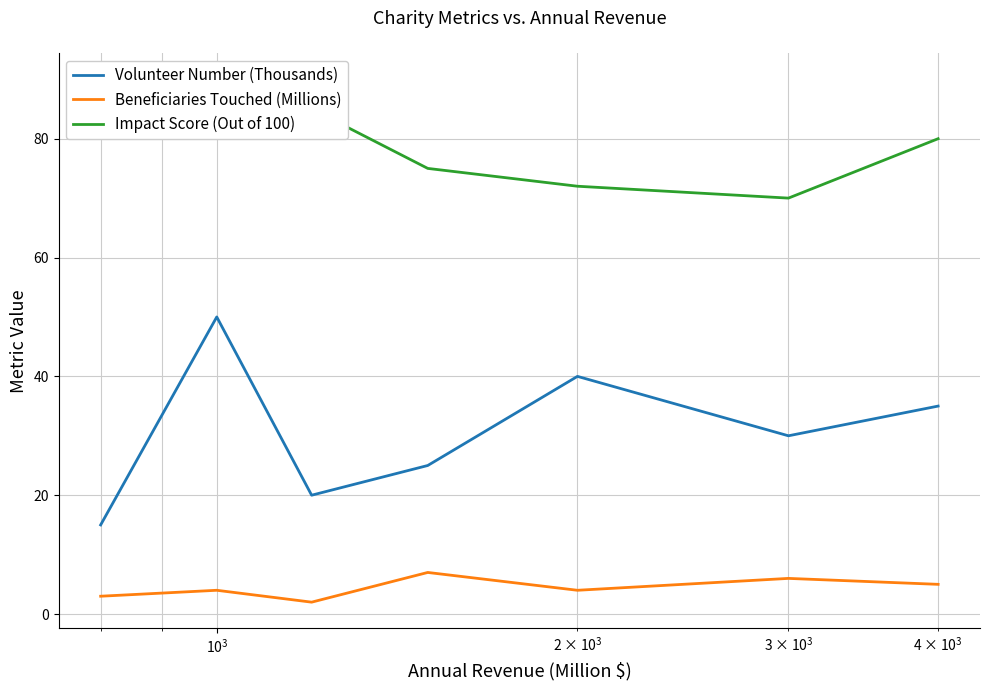

How many interior local valleys does the Volunteer Number (Thousands) series have?

2